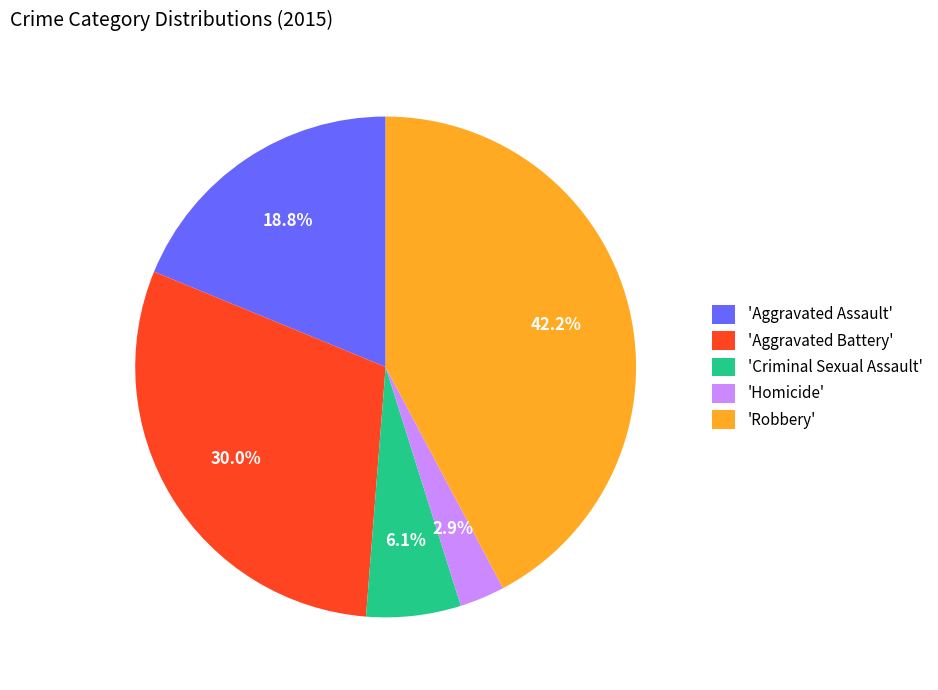

What portion of the pie excludes 'Homicide'?

97.1%